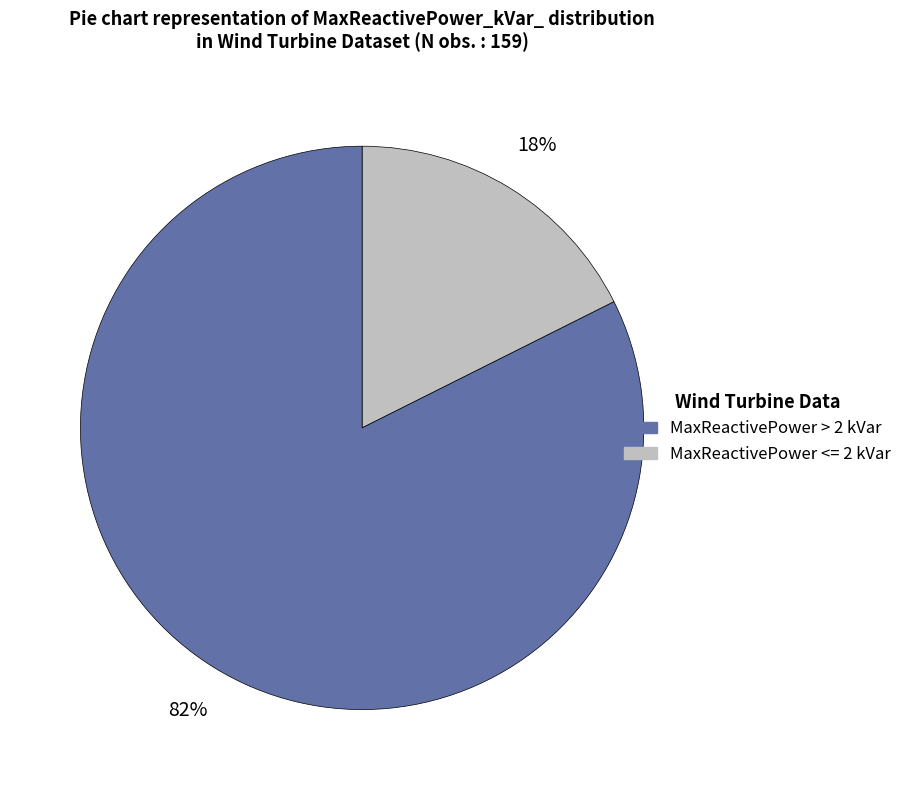

To the nearest percent, what is the average slice percentage?

50%